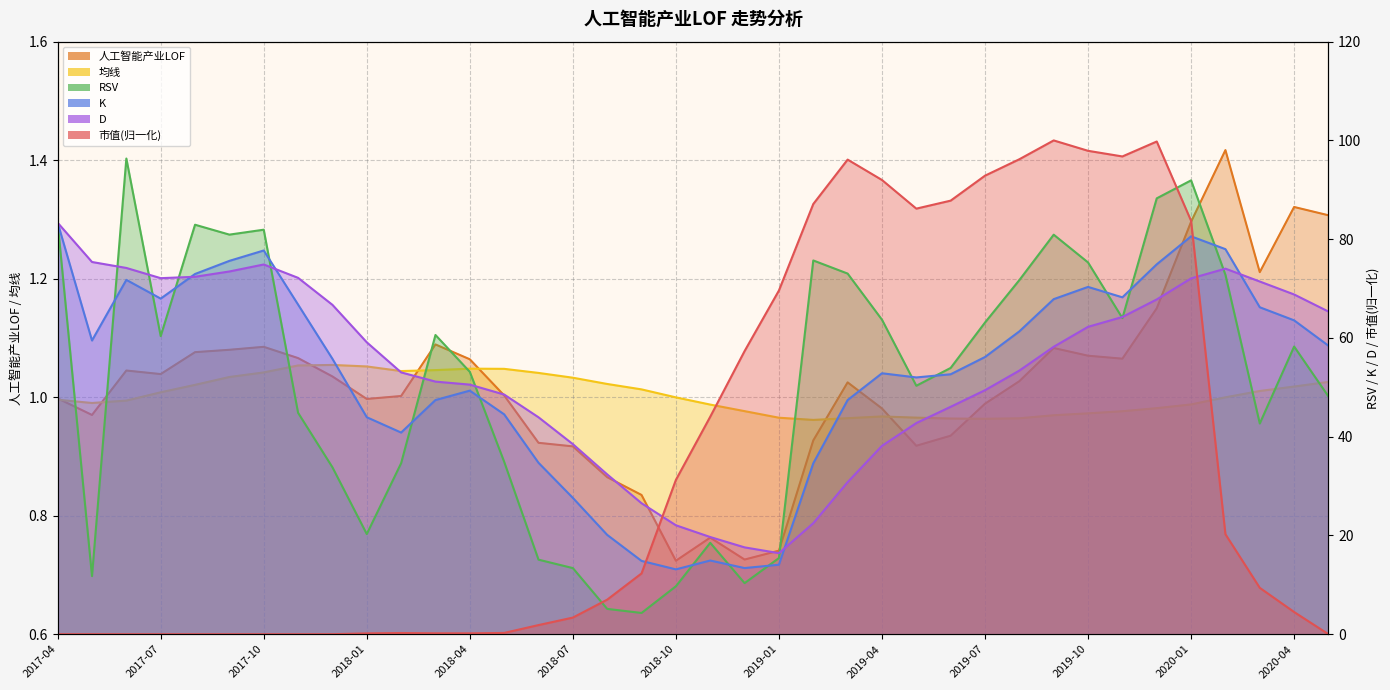

Between 2018-10 and 2020-04, which series saw the biggest shift?

K